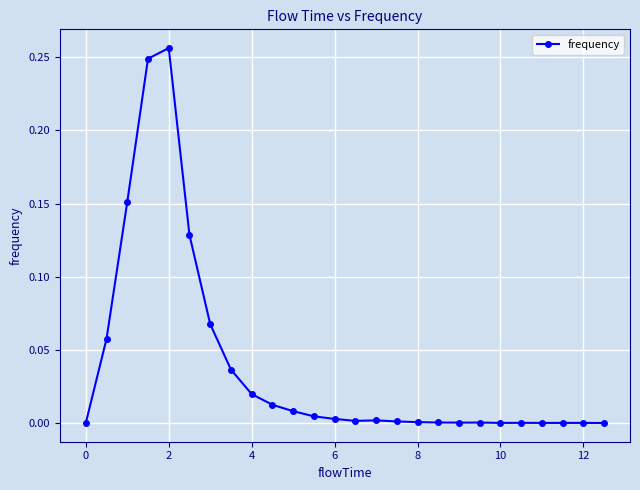

What is the sum of all values?

1.0